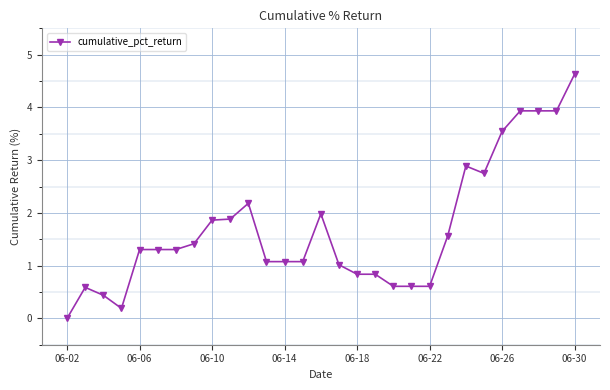

What is the value of the 12th point from the left?

1.1